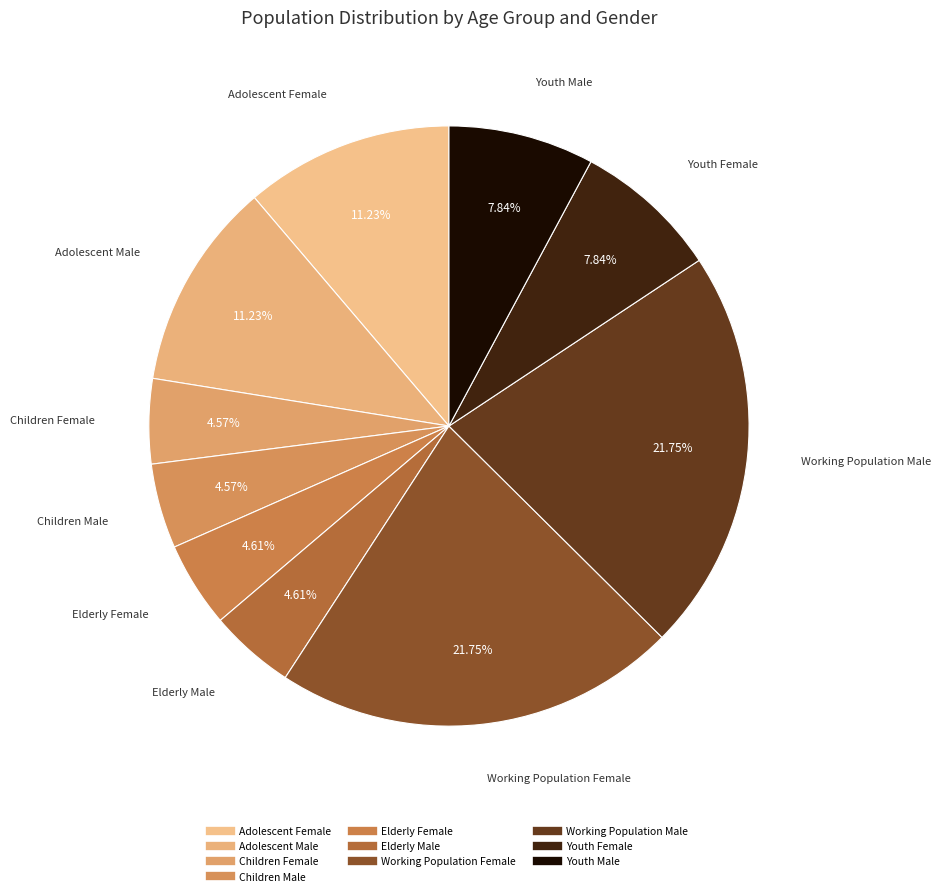

To the nearest percent, what portion does Children Male represent?

5%